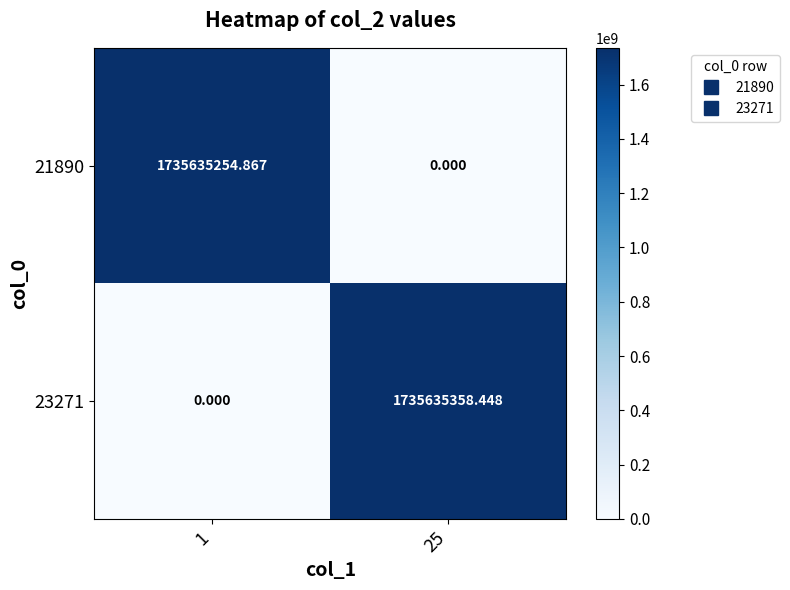

How many positive values does the 21890 series have?

1